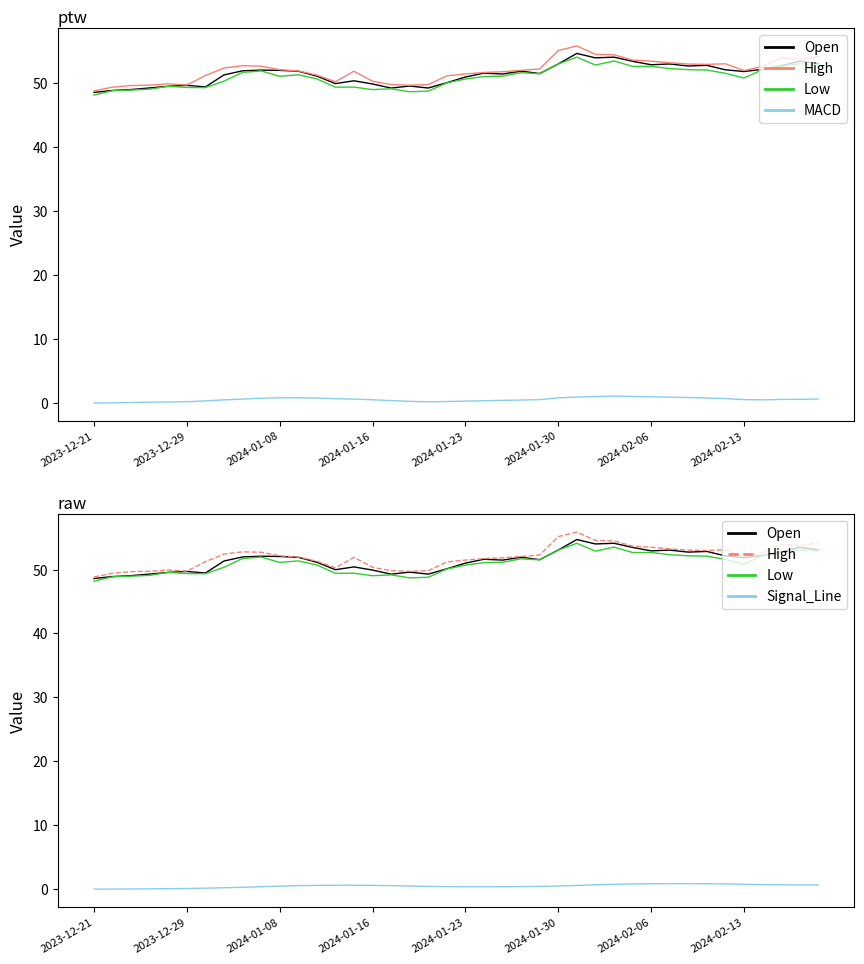

The High series shows 26.3 at 2024-01-16. True or false?

False